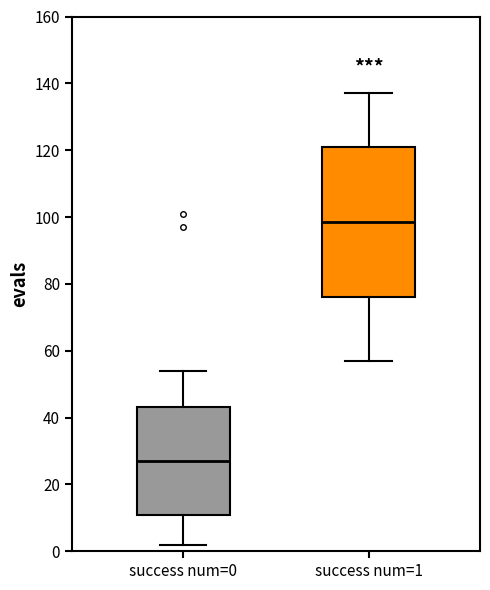

Which box's median line is the highest?

success num=1